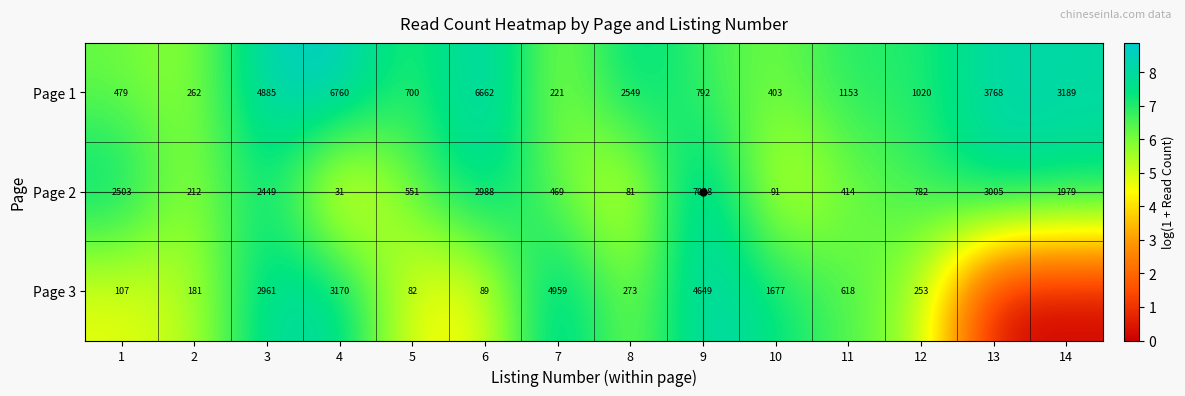

Which category has the lowest value in the Page 2 series?

4